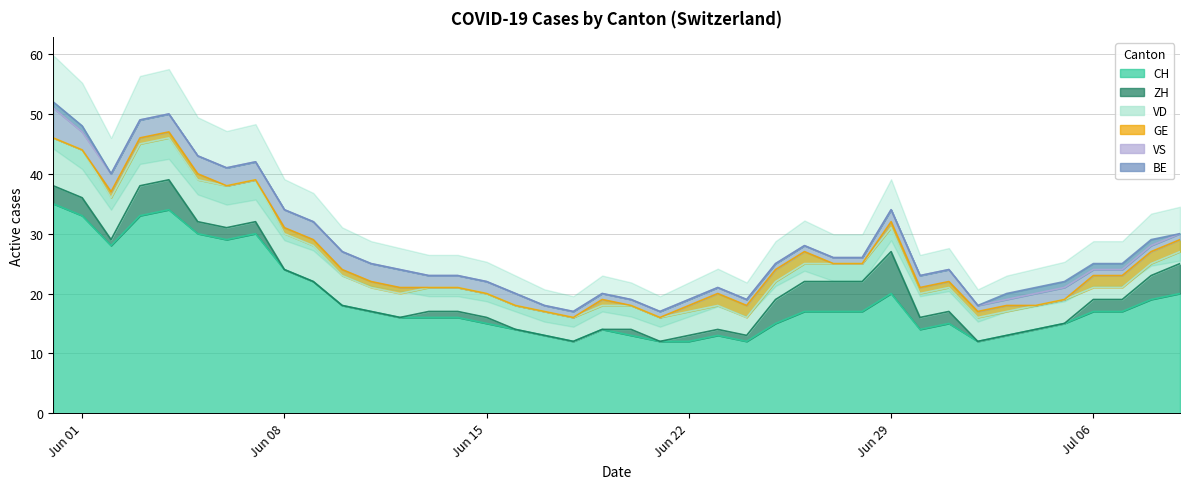

Count the number of data series in this chart.

6